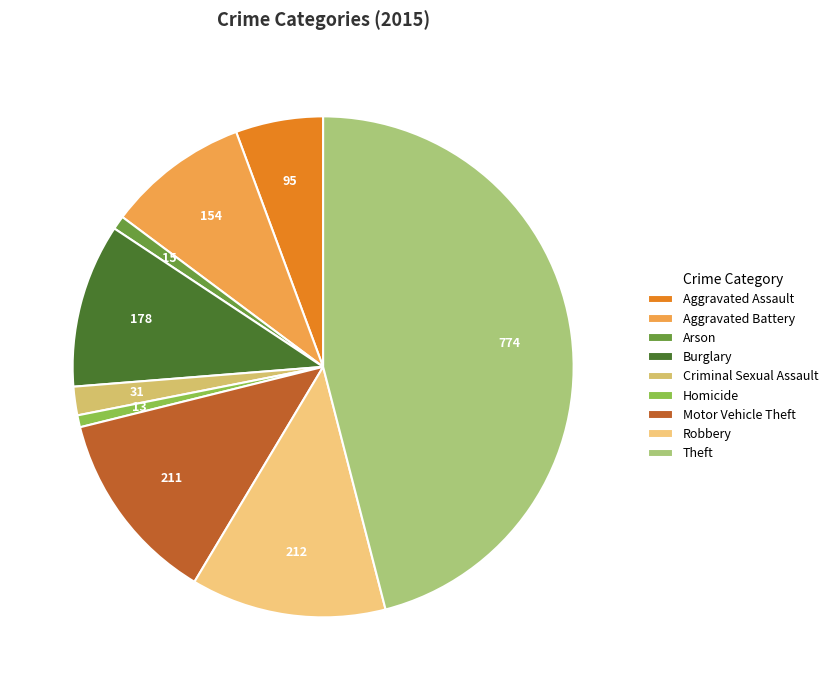

Is it true that Aggravated Battery is 9% of the pie?

True